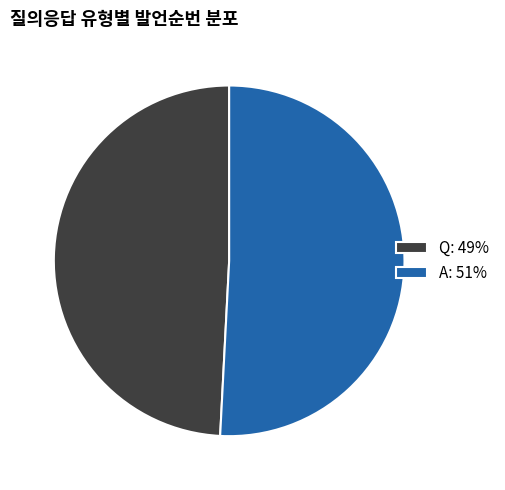

How many segments does this pie chart have?

2